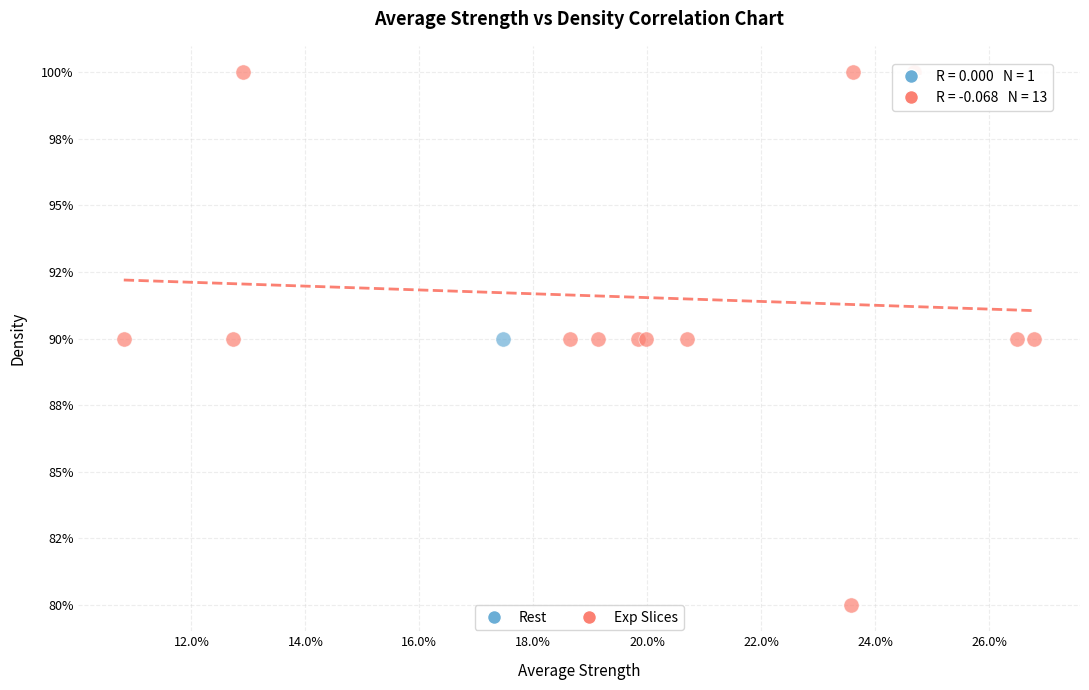

What are all the series names shown in the legend?

Rest, Exp Slices